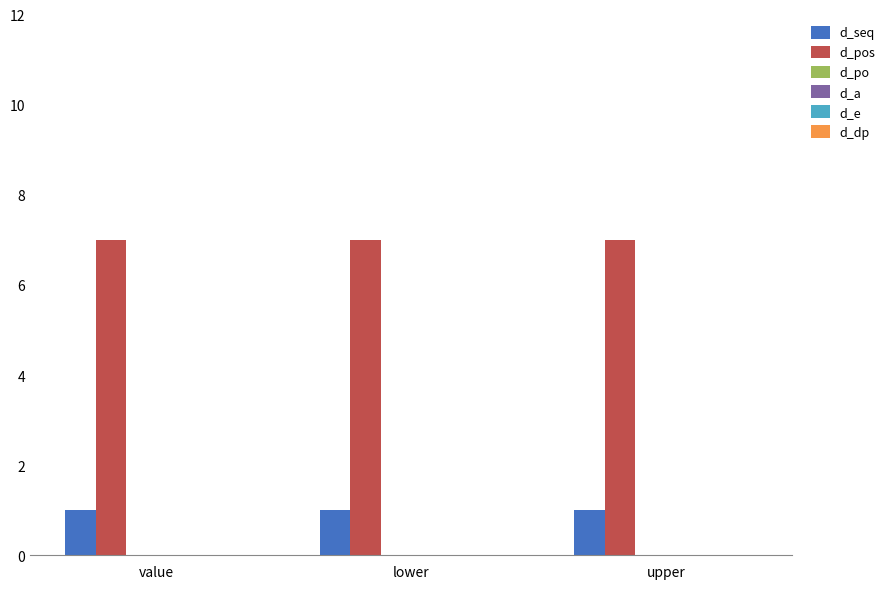

List the series in order of their peak value, lowest first.

d_seq, d_pos